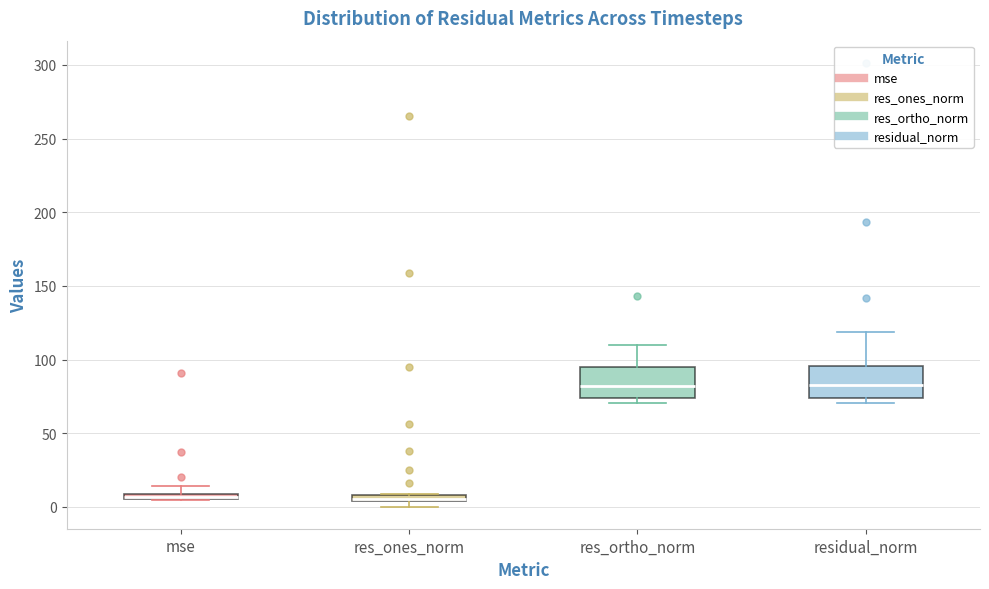

Where is the upper edge of the box for res_ortho_norm on the y-axis? The values are not printed on the chart, so give them approximately, as read against the axis.

95